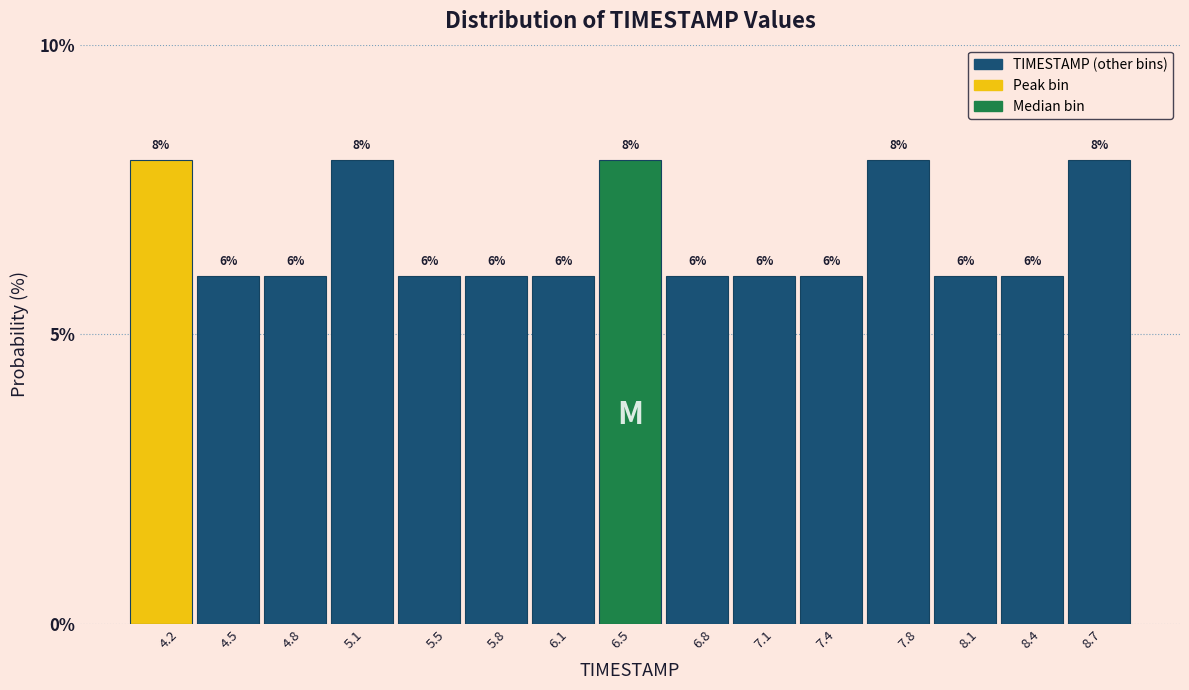

Reading left to right, extract all data points from this chart.

4.2=8	4.5=6	4.8=6	5.1=8	5.5=6	5.8=6	6.1=6	6.5=8	6.8=6	7.1=6	7.4=6	7.8=8	8.1=6	8.4=6	8.7=8